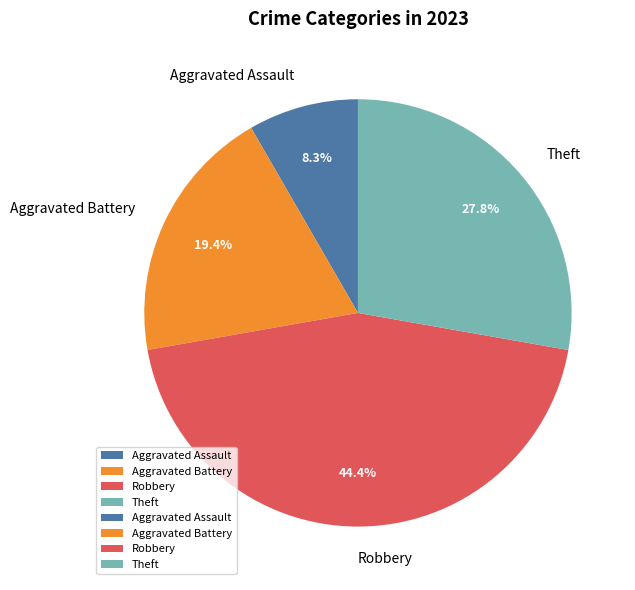

To the nearest percent, what portion does Theft represent?

28%